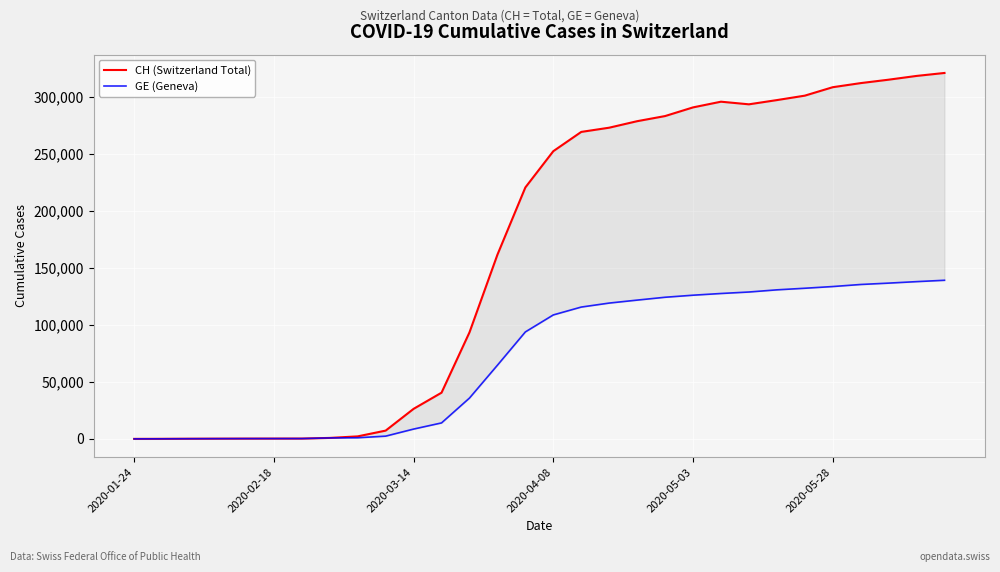

Which series changed the most between 13 and 14?

CH (Switzerland Total)